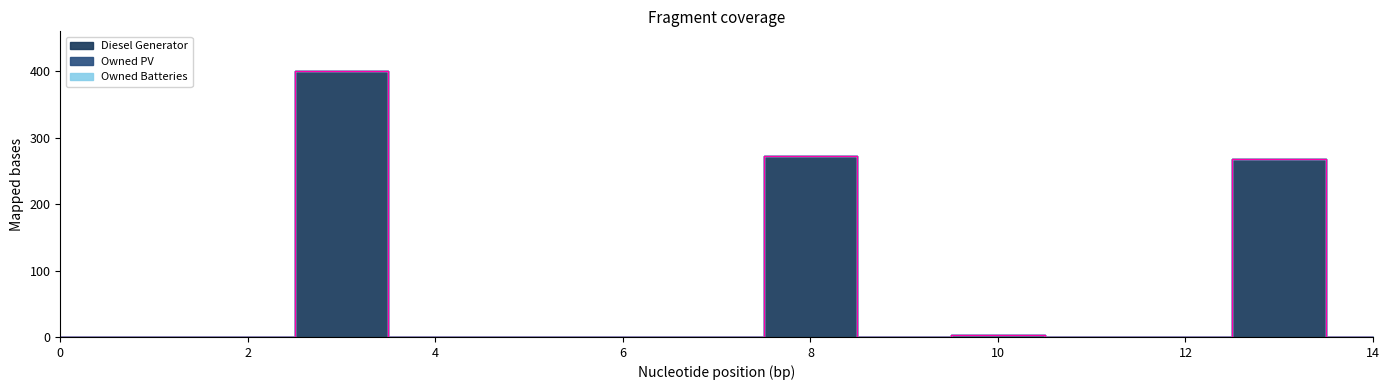

True or false: Owned Batteries and Owned PV cross at least once.

False